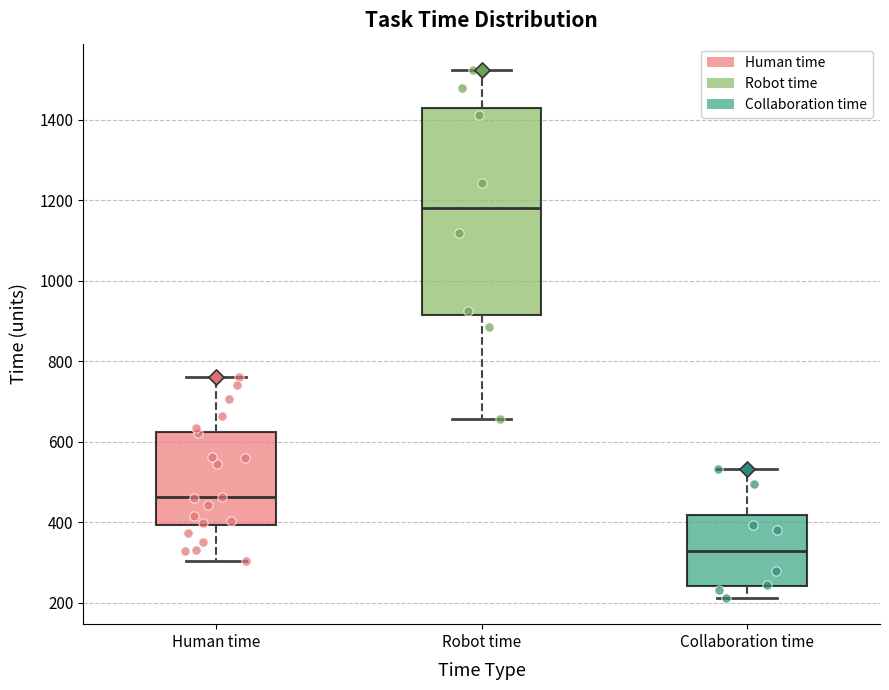

Reading left to right, read every box against the y-axis: the position of its median line, the range the box covers, and the ends of its whiskers. The values are not printed on the chart, so give them approximately, as read against the axis.

Human time: median 460, box 400 to 620, whiskers 300 to 760
Robot time: median 1180, box 920 to 1420, whiskers 660 to 1520
Collaboration time: median 320, box 240 to 420, whiskers 220 to 540